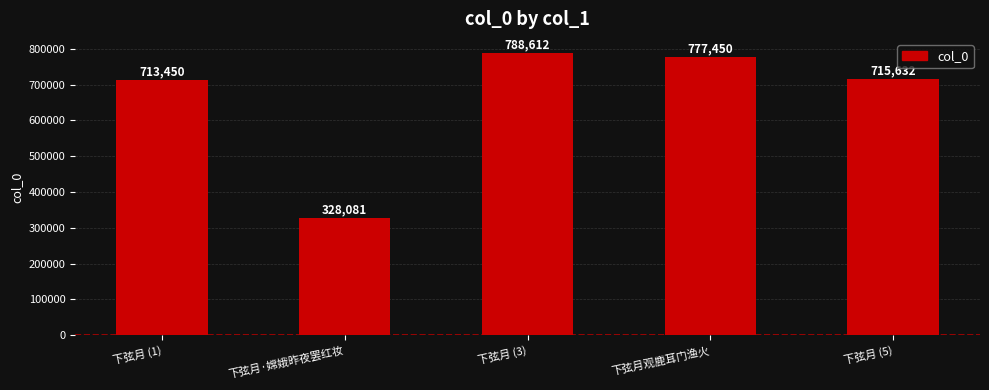

List the labels in order of value, largest first.

下弦月 (3), 下弦月观鹿耳门渔火, 下弦月 (5), 下弦月 (1), 下弦月·嫦娥昨夜罢红妆